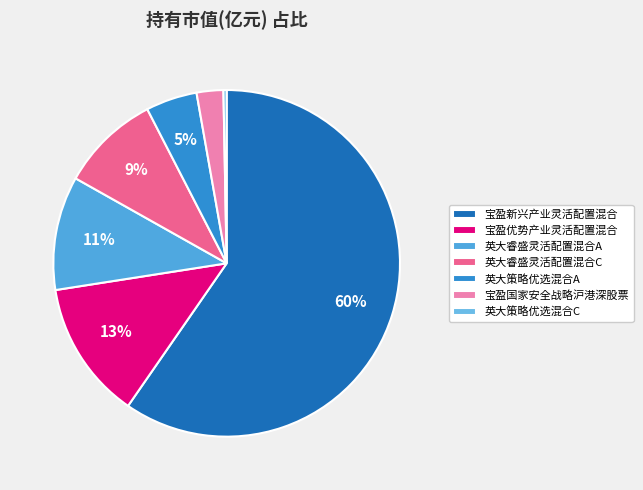

How many segments does this pie chart have?

7